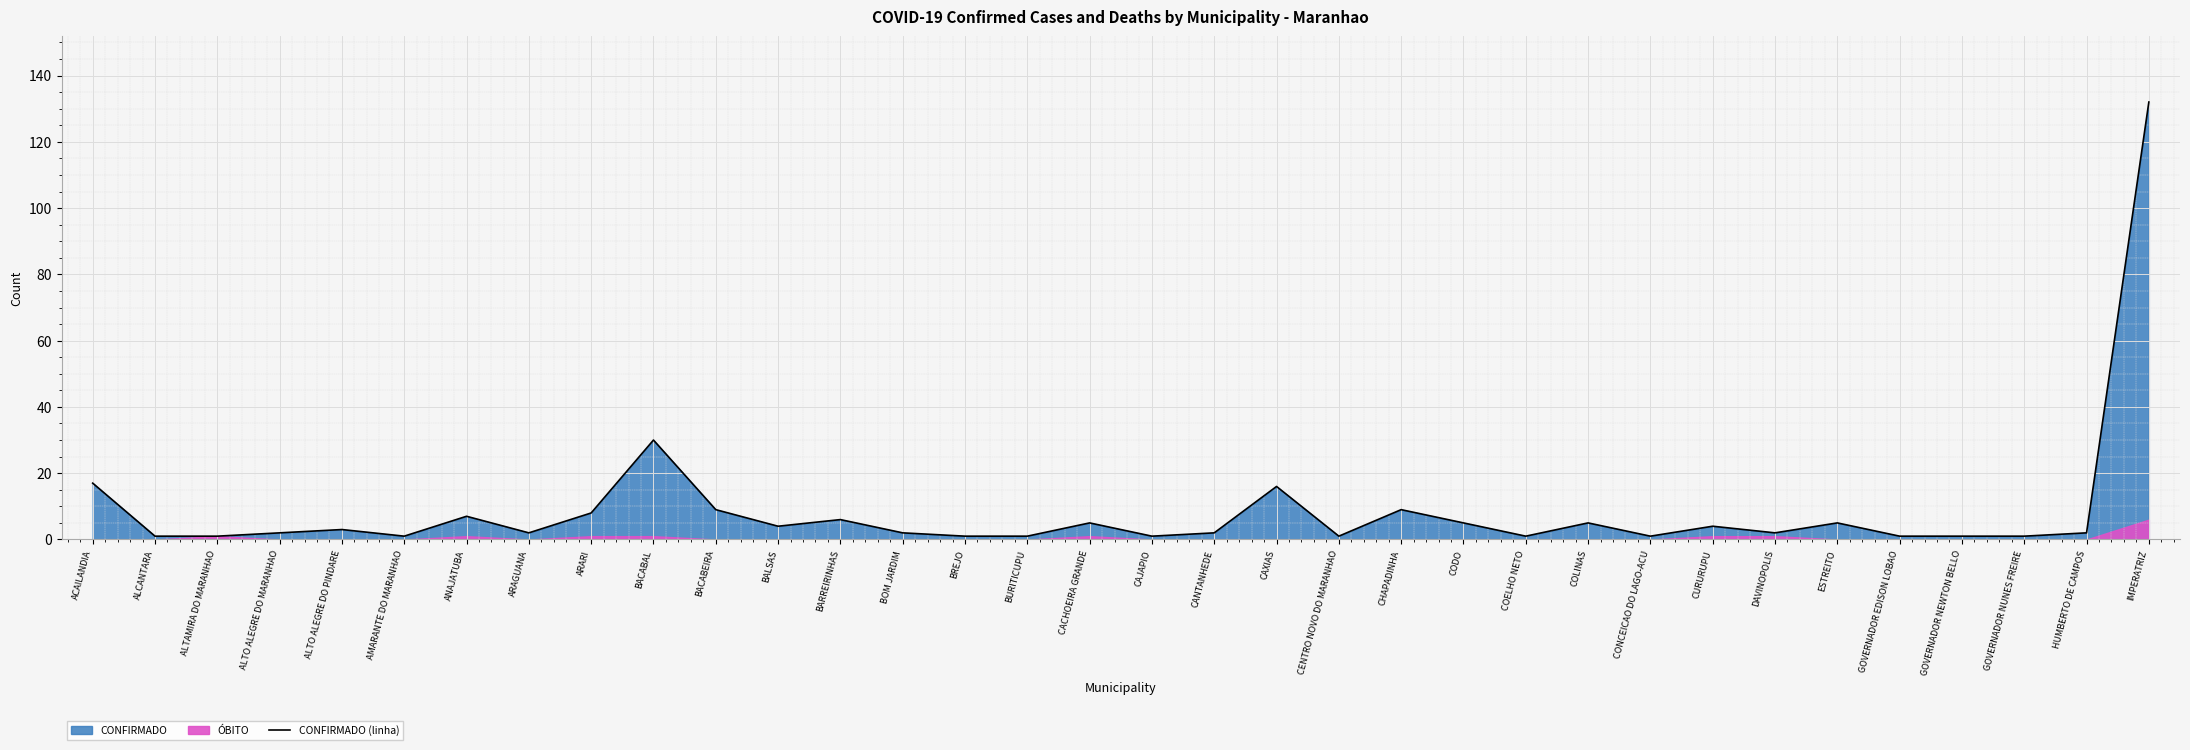

How many values are below 2?

12